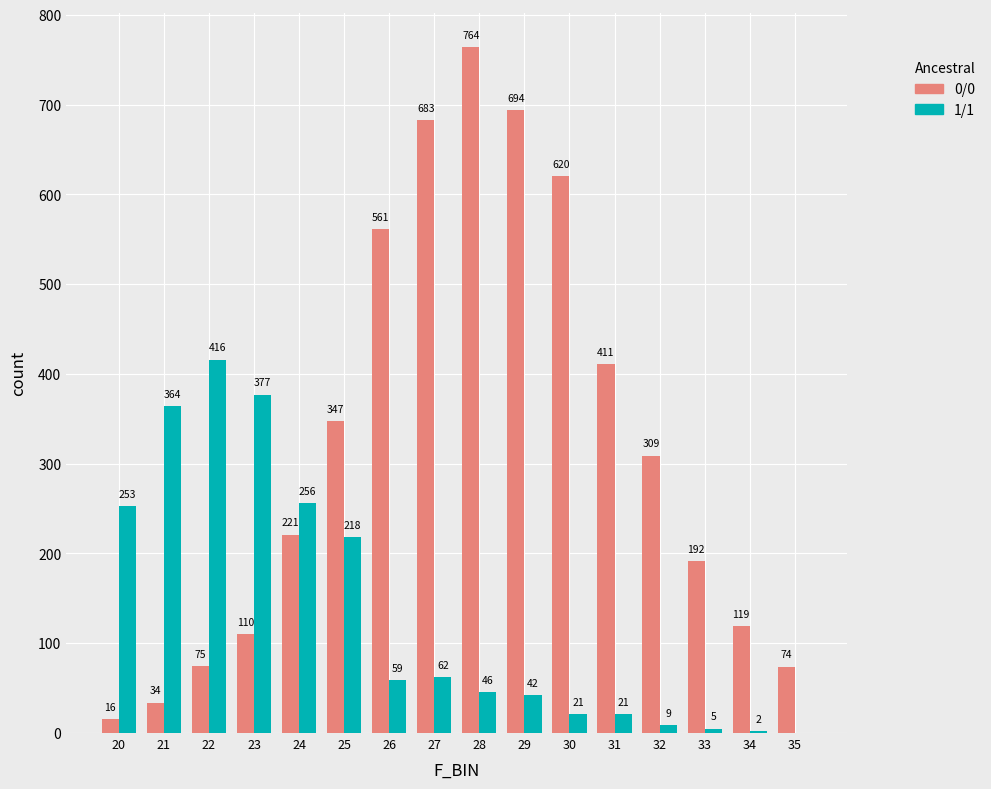

What is the total value across all series at 33?

197